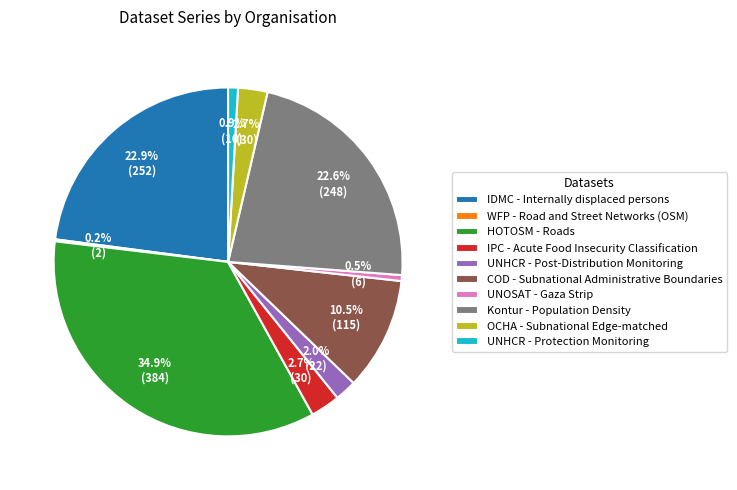

Is UNOSAT - Gaza Strip the majority of the pie?

No